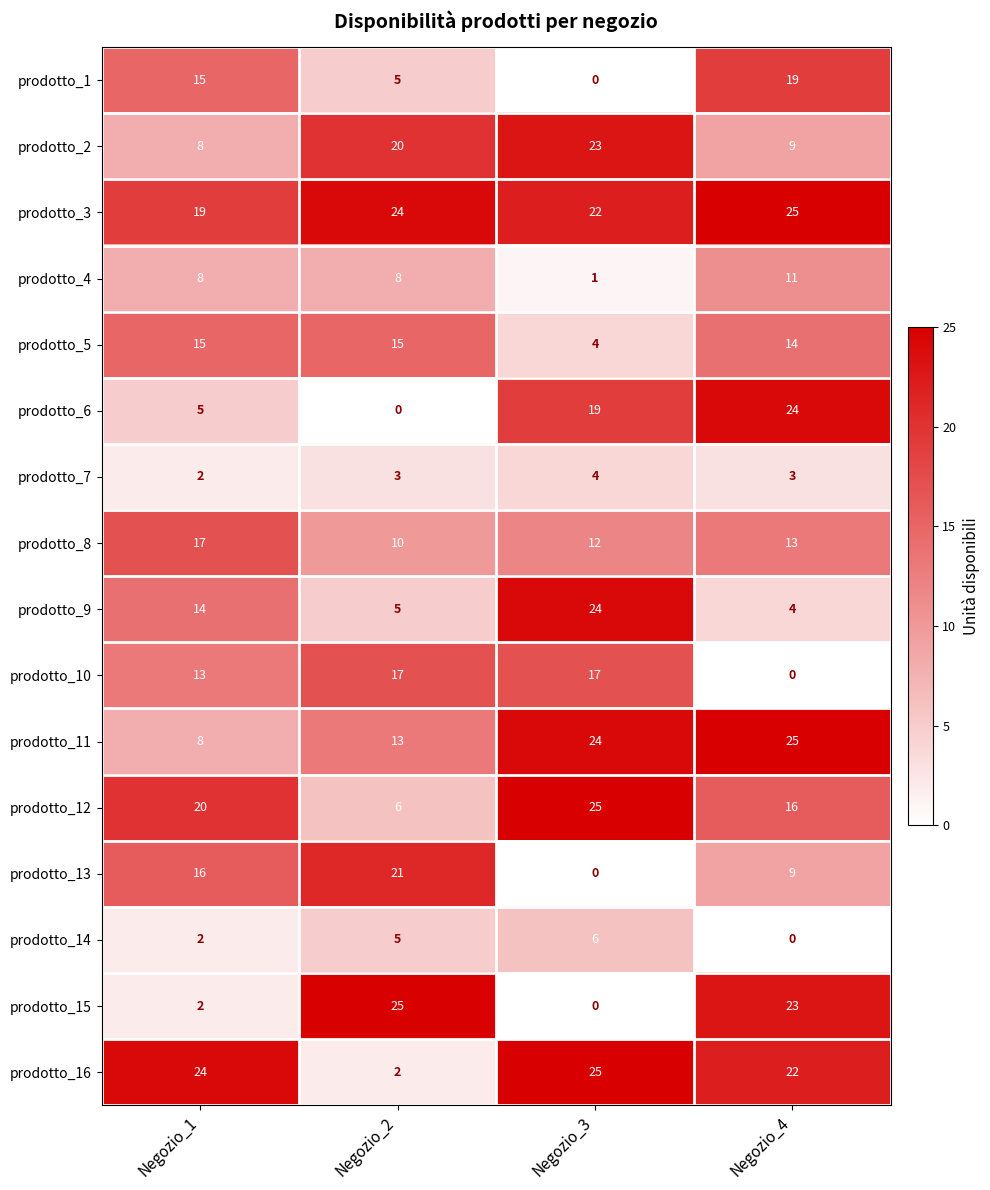

The value of prodotto_10 at Negozio_4 is -5. True or false?

False